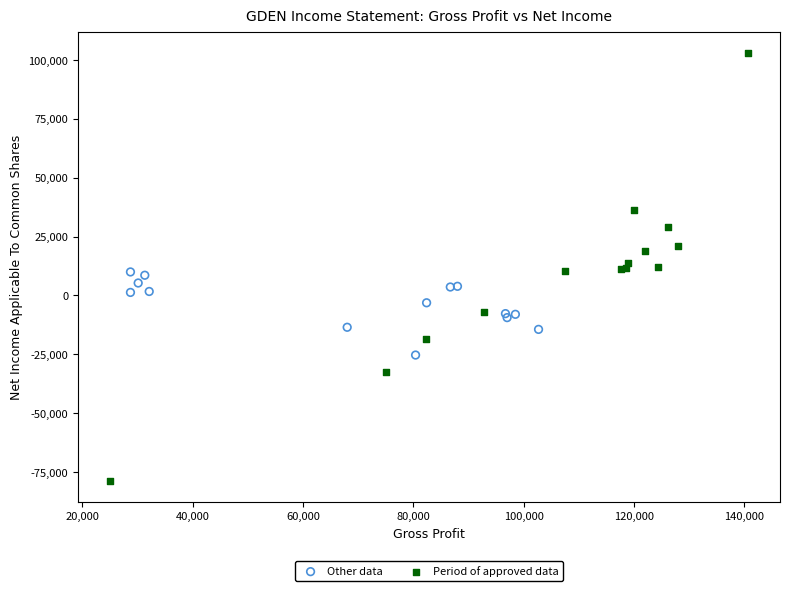

Which series has the widest spread of Y values?

Period of approved data